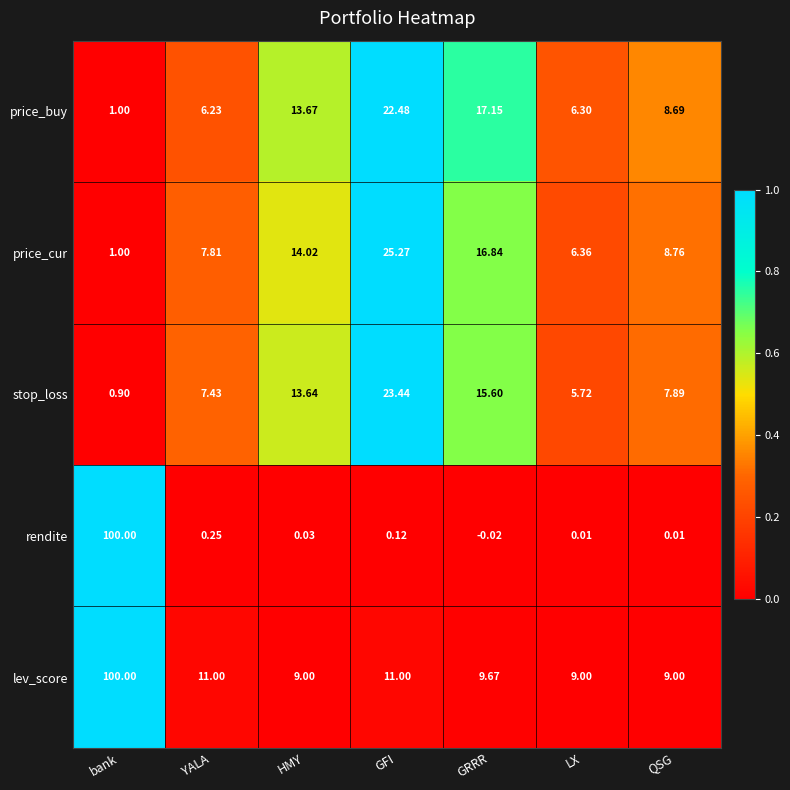

What is the spread (max minus min) of values at GRRR?

17.2